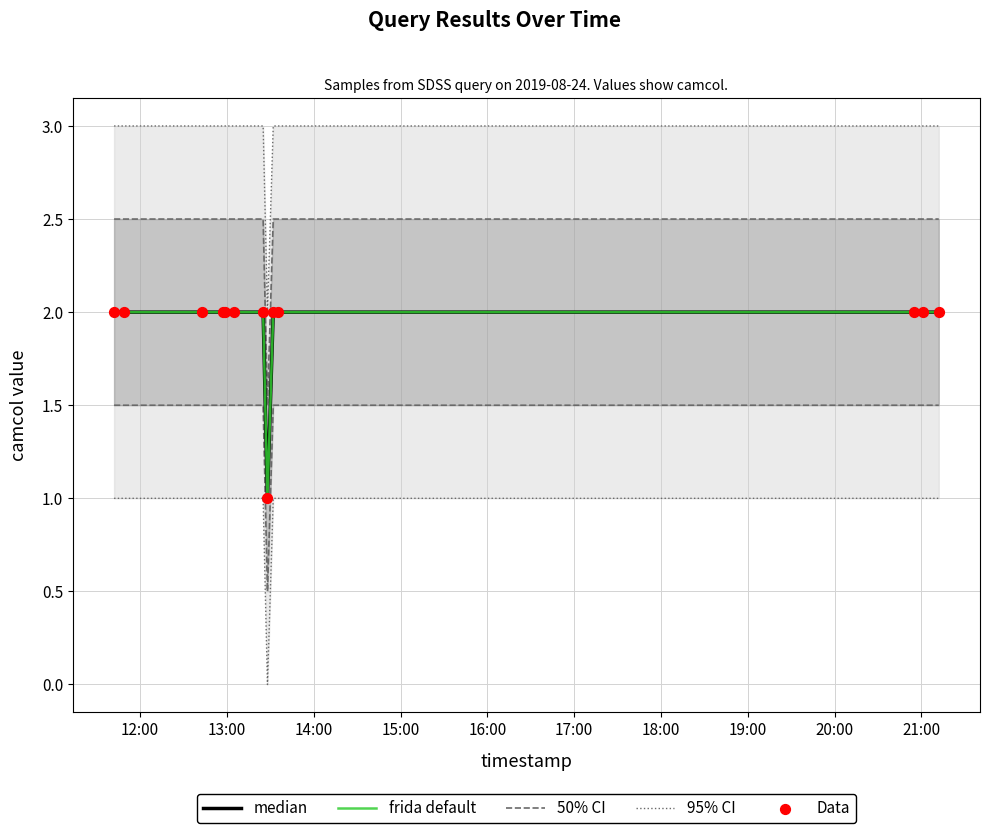

Which series has the largest total across all categories?

95% CI